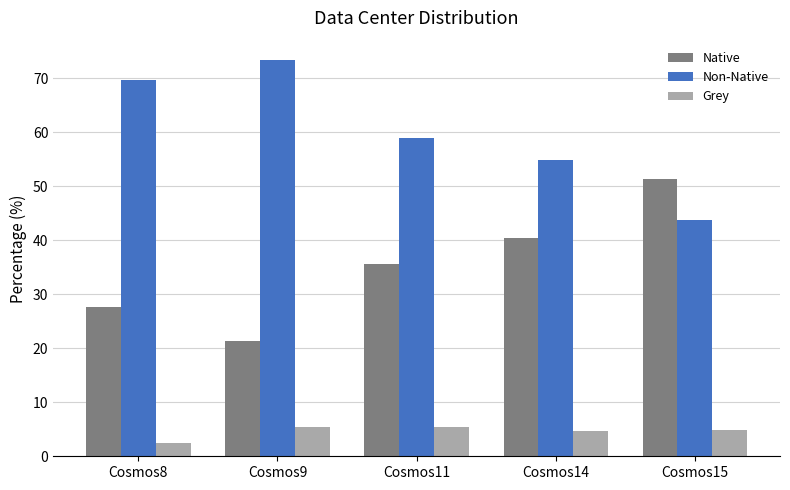

At which category does the chart reach its peak across all series?

Cosmos9